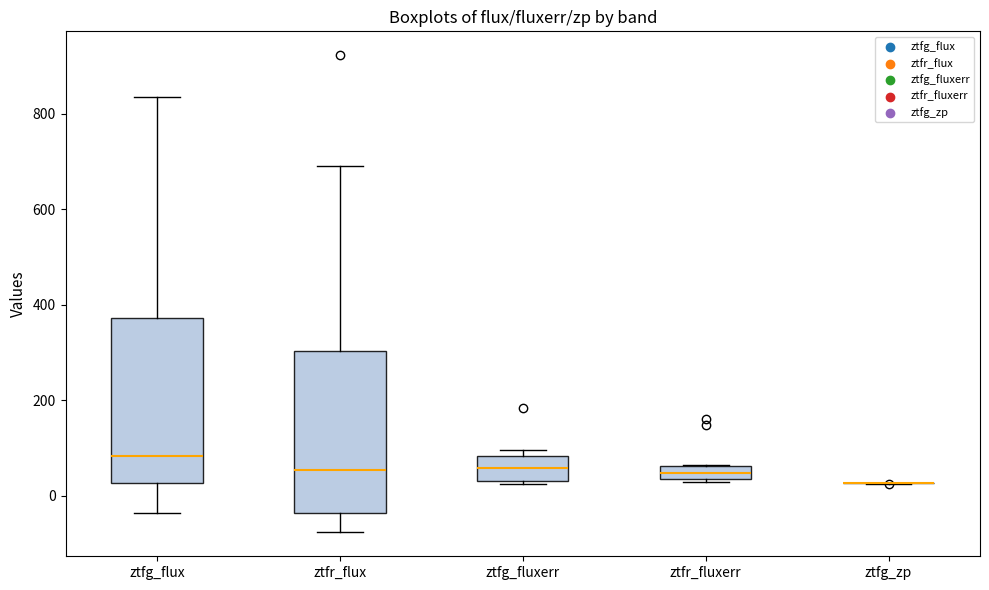

Where does the lower whisker of the box for ztfr_flux end on the y-axis? The values are not printed on the chart, so give them approximately, as read against the axis.

-80